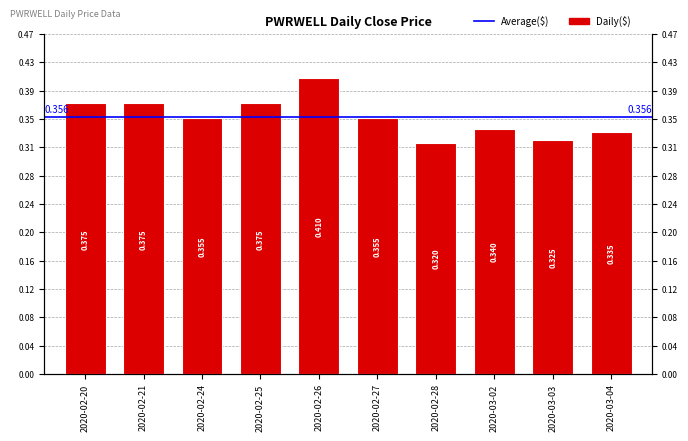

Is it true that the value at 2020-03-03 is 0.1?

False